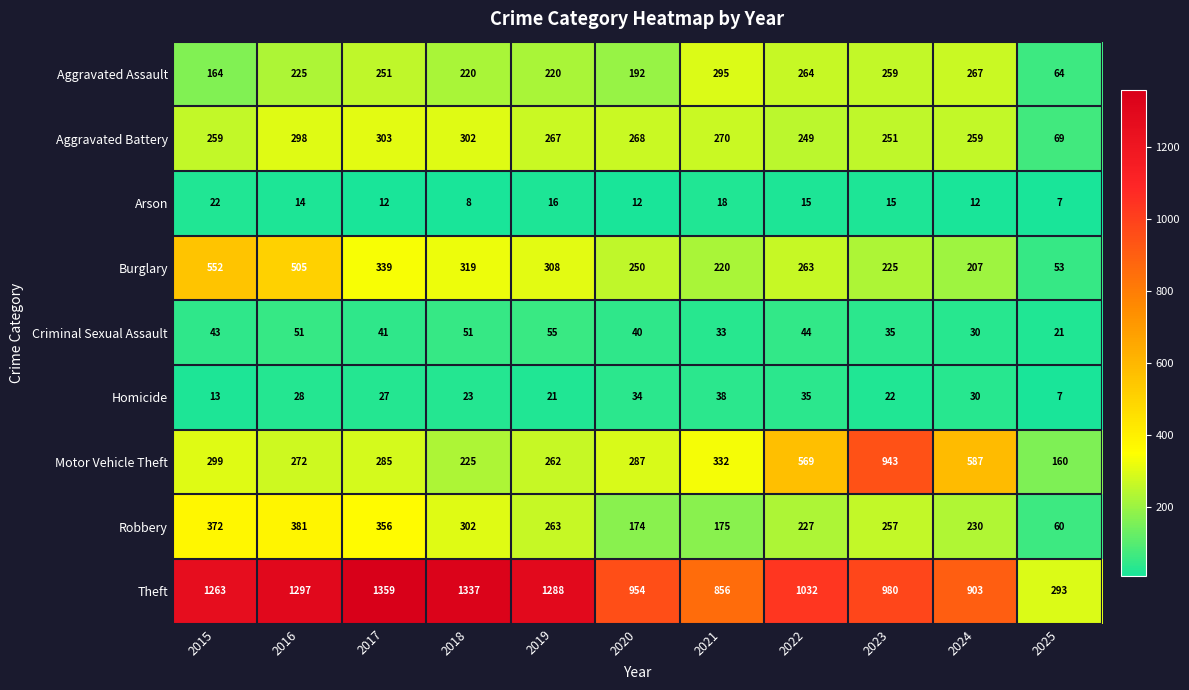

What is the average value of the Homicide series?

25